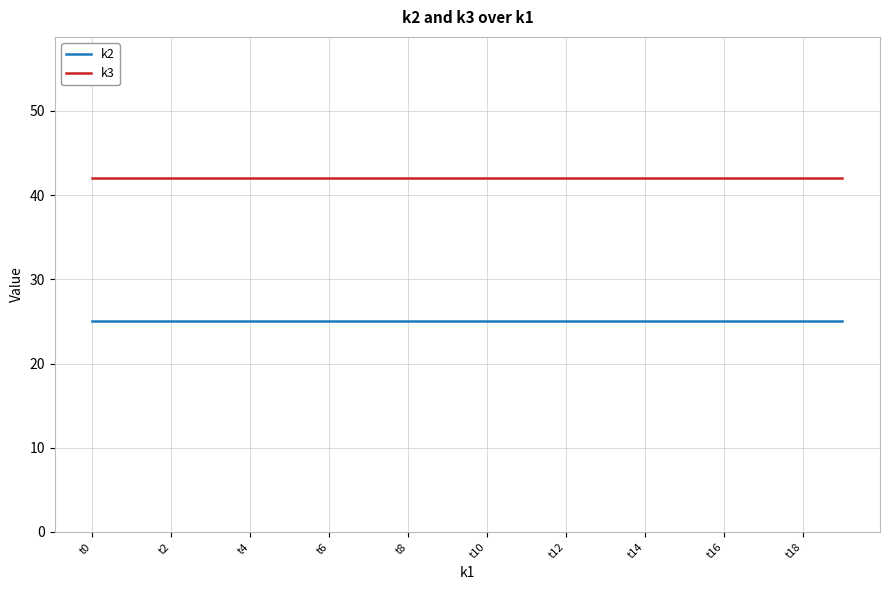

True or false: k2 and k3 cross at least once.

False